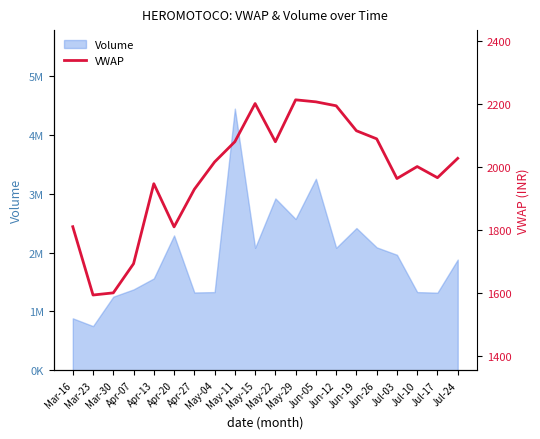

Approximately how many times larger is the value at Mar-30 compared to Jun-26?

0.8